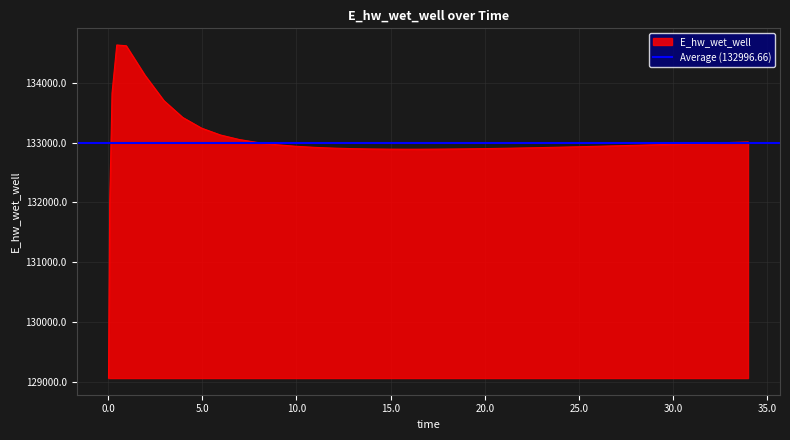

At which category does the data reach its first local valley?

15.96875